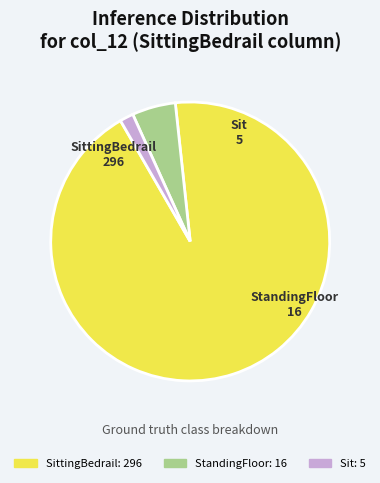

Count the number of slices in the pie.

3